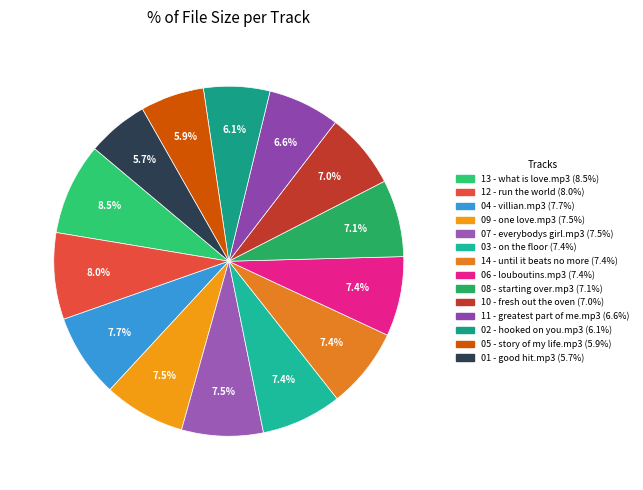

Which category has the smallest portion of the pie?

01 - good hit.mp3